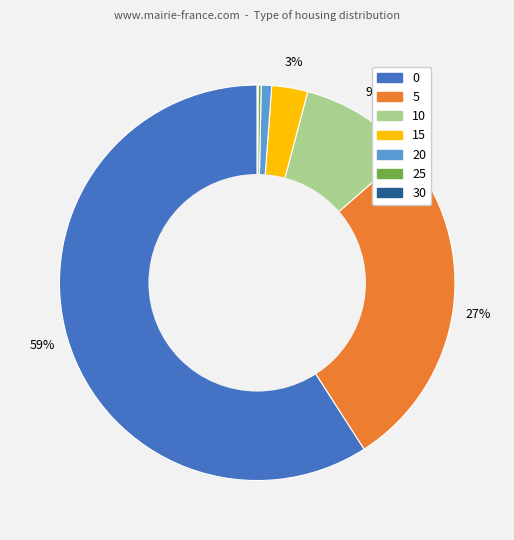

Between 10 and 15, which is larger?

10